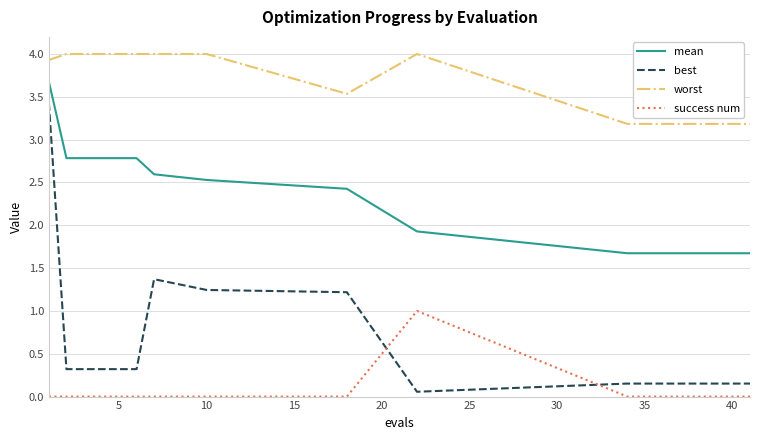

Which series has the widest spread of values?

best